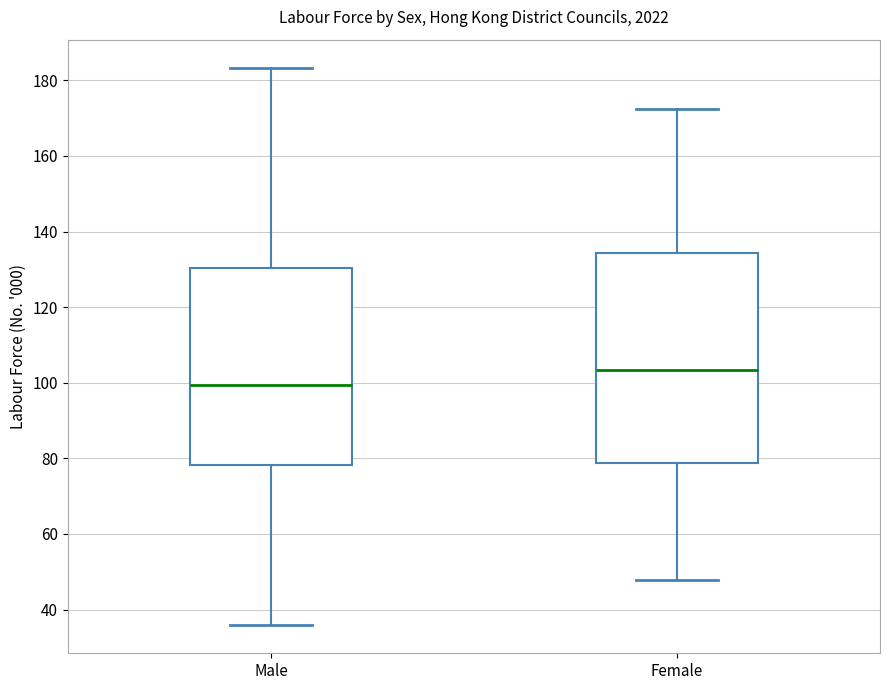

Which box is the tallest, from its lower edge to its upper edge?

Female